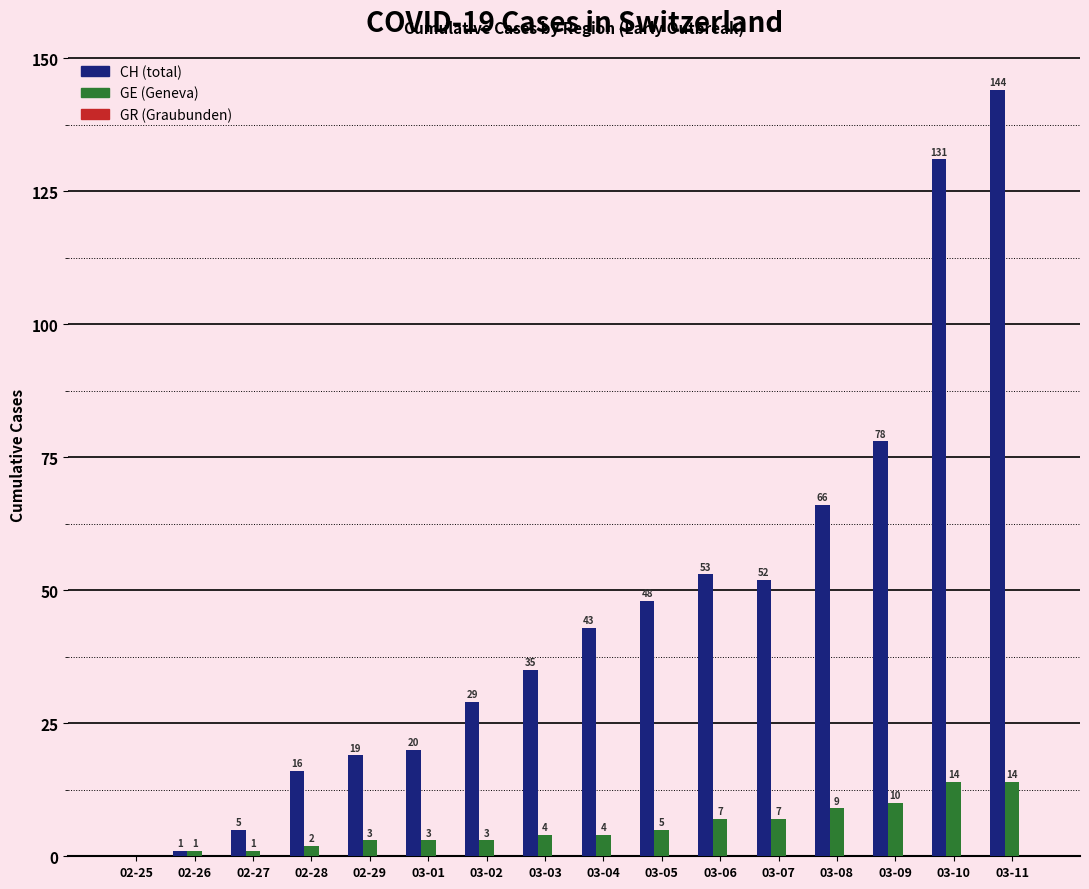

Which series has the largest range (max minus min)?

CH (total)